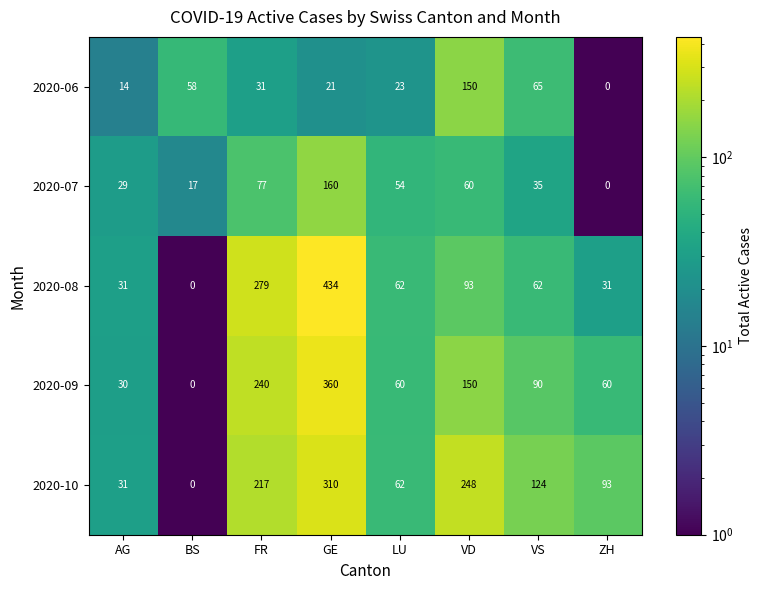

Which series has the widest spread of values?

2020-08